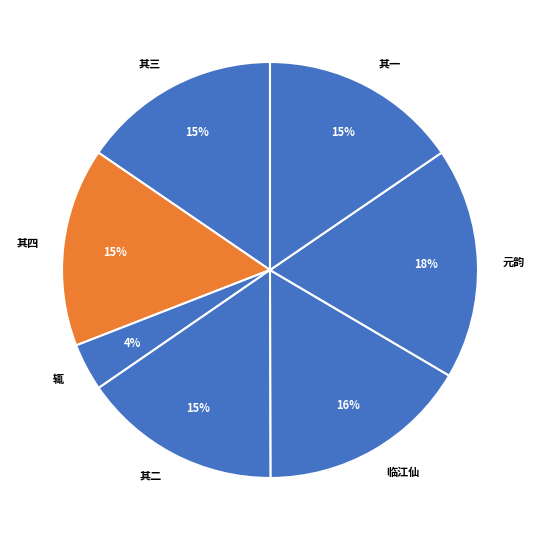

Is the sum of 其二 and 元韵 greater than half?

No